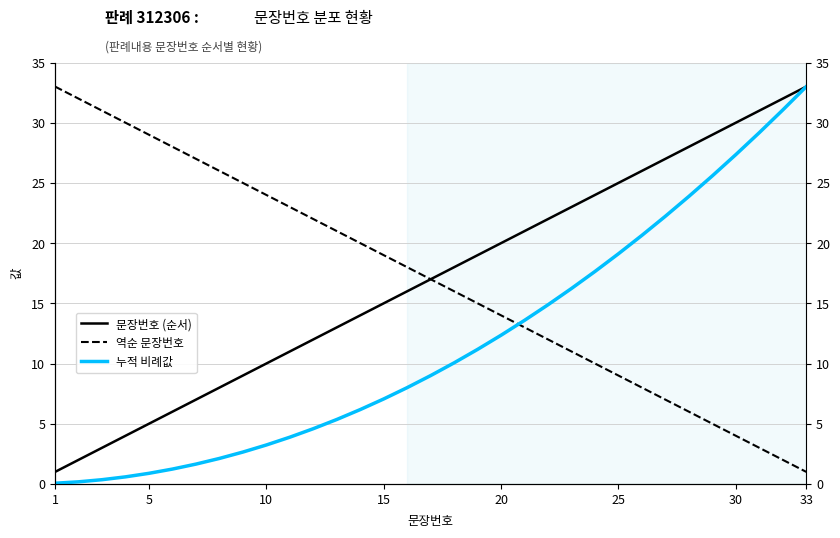

Which series has the largest total across all categories?

문장번호 (순서)